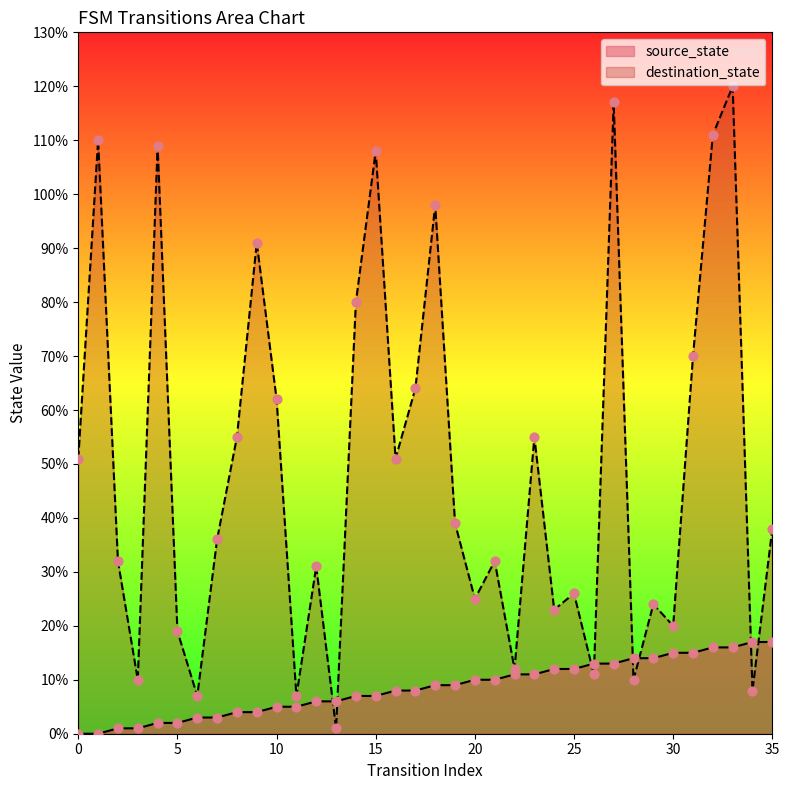

Which series has the largest total across all categories?

destination_state